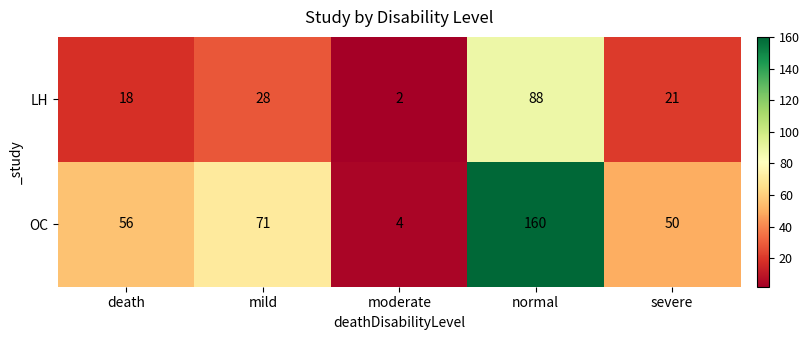

What is the greatest value displayed?

160